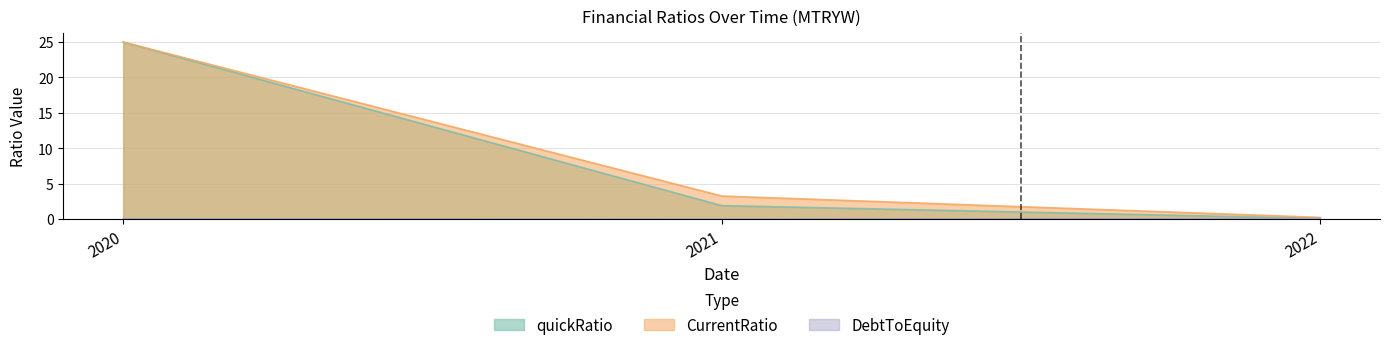

Reading left to right, extract all data points from this chart.

quickRatio: 2020=25.0	2021=1.9	2022=0.1
CurrentRatio: 2020=25.0	2021=3.3	2022=0.2
DebtToEquity: 2020=0.0	2021=0.0	2022=0.1